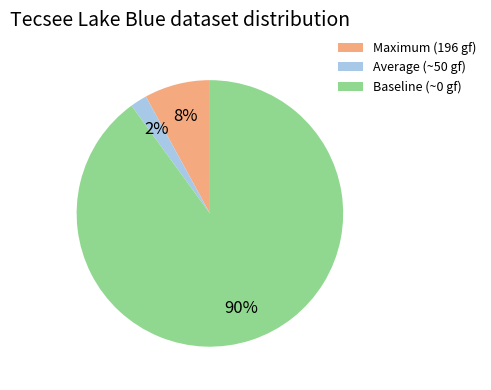

How many segments does this pie chart have?

3